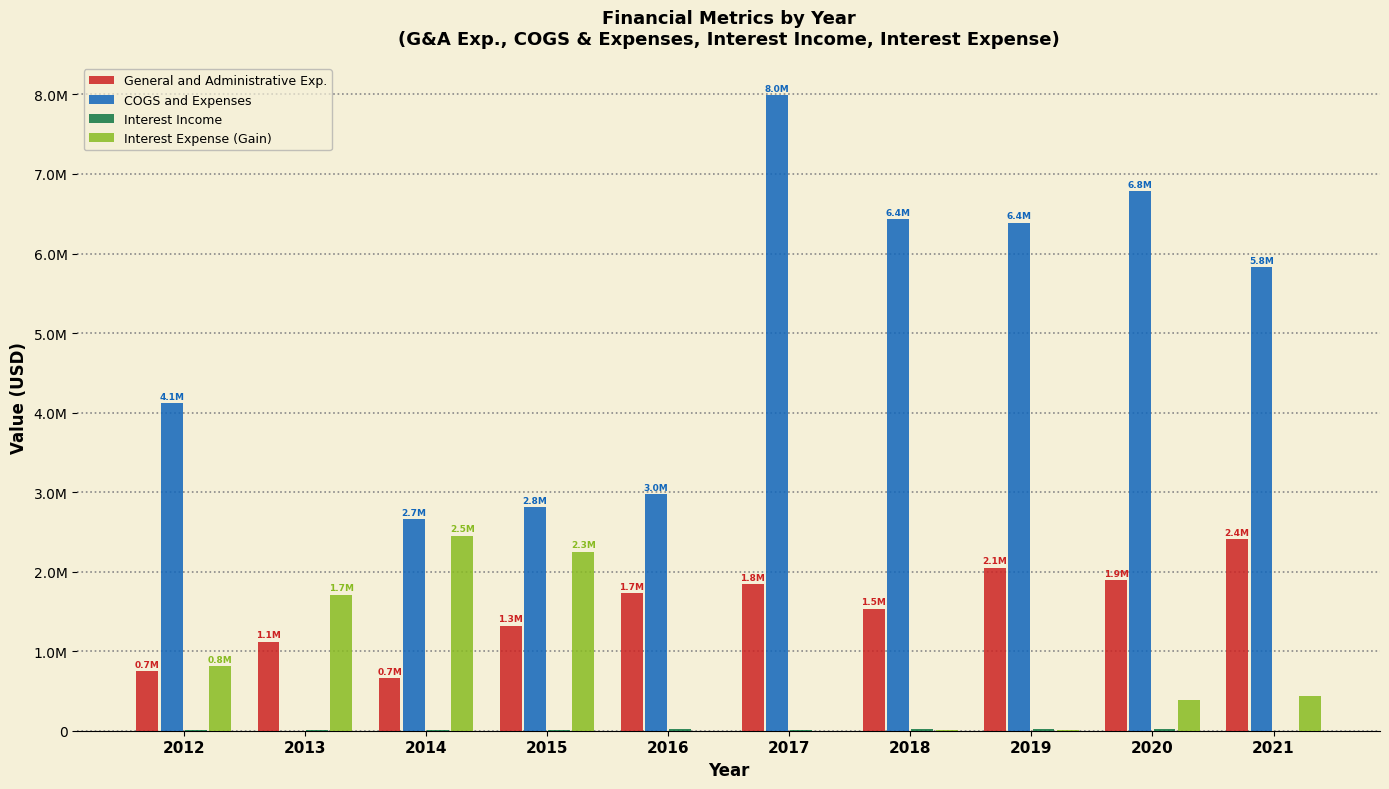

At which label does General and Administrative Exp. first exceed 1729048?

2017